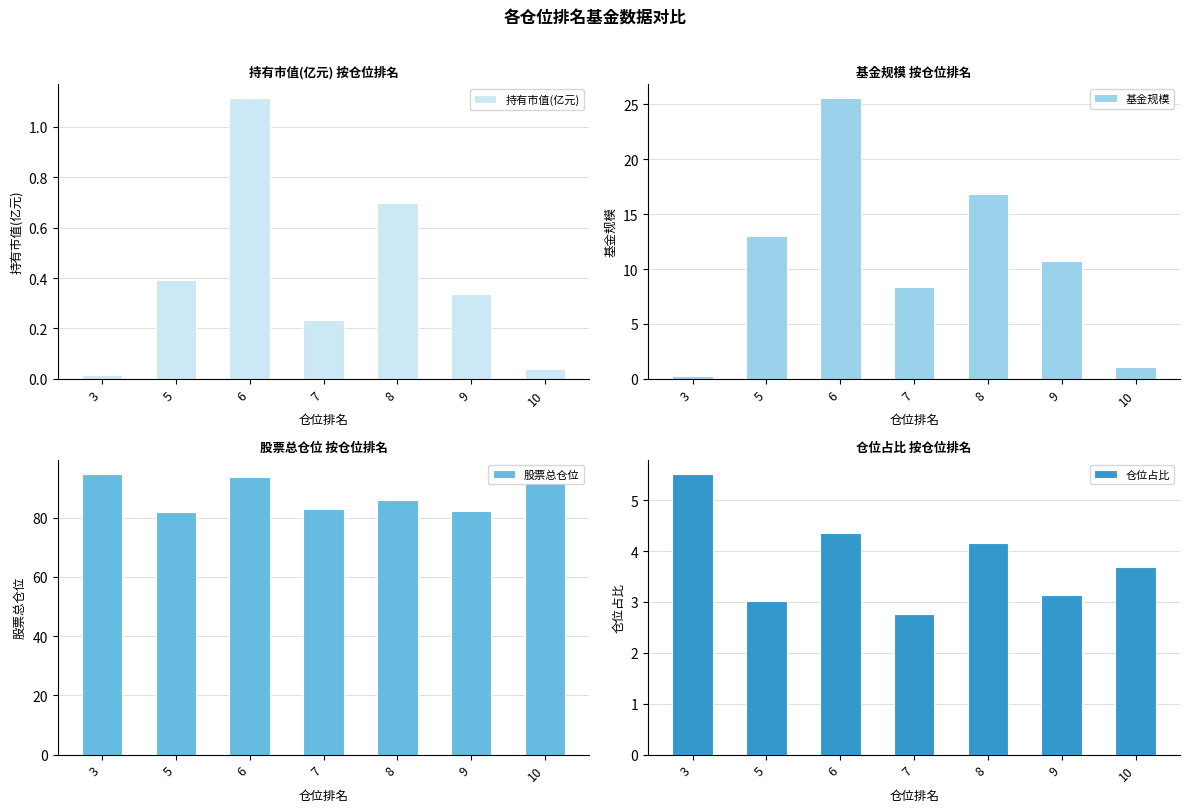

What is the sum of the 仓位占比 values at 9 and 8?

7.3